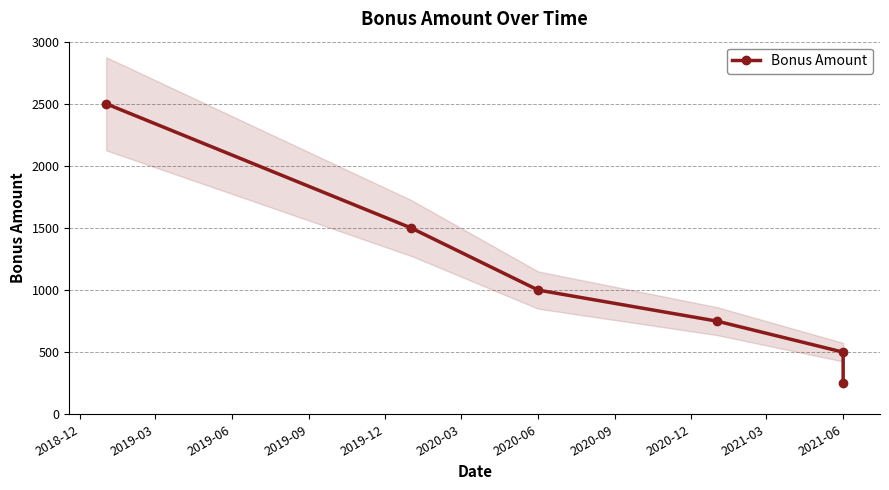

What is the value of the 3rd point from the left?

1000